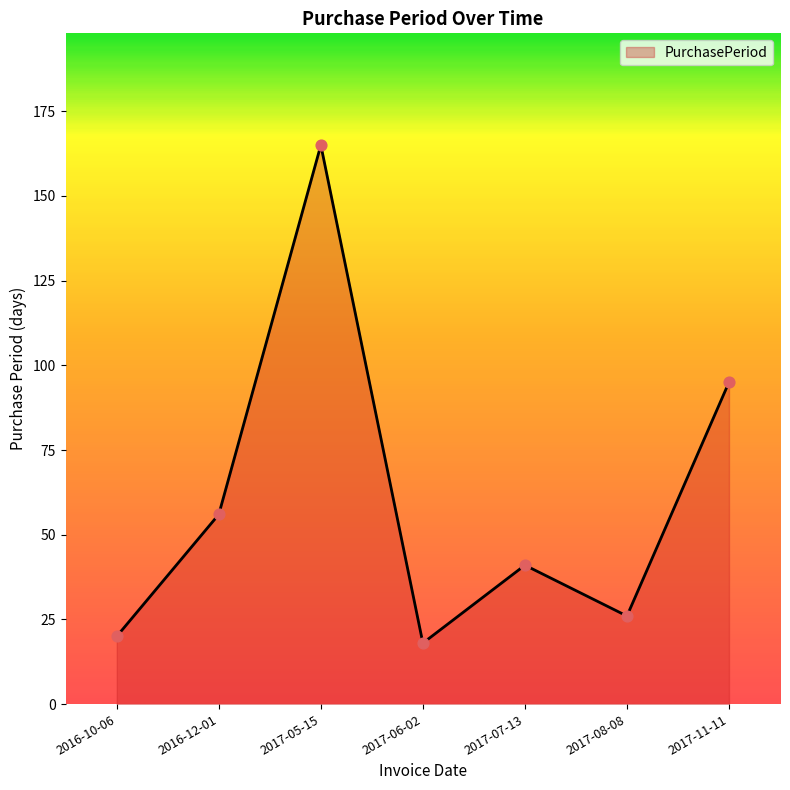

What is the change in value from 2016-10-06 to 2017-05-15?

+145